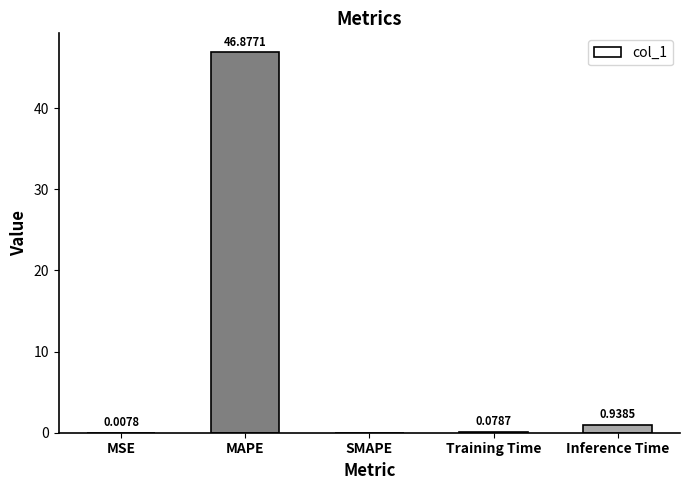

Which has a higher value, Inference Time or MAPE?

MAPE